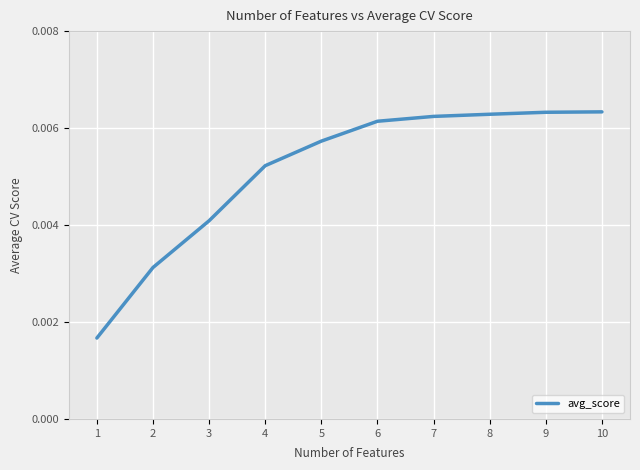

True or false: the data has more than 2 interior local peaks.

False